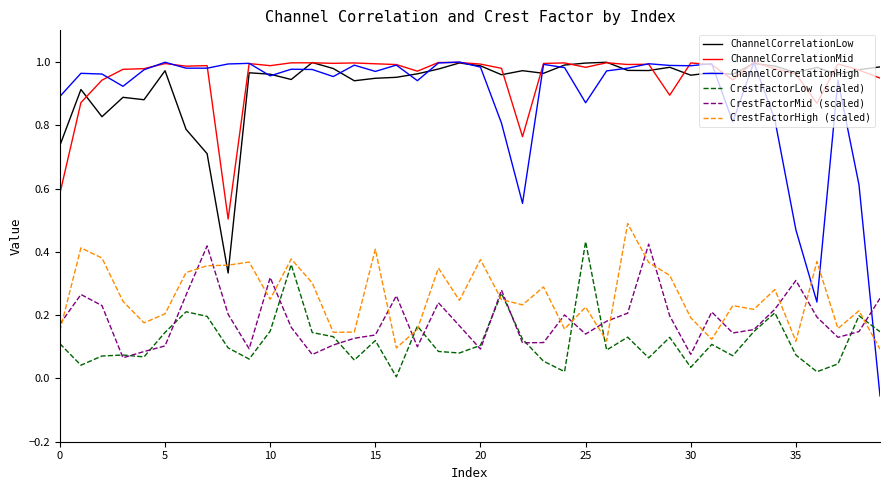

True or false: CrestFactorHigh (scaled) and CrestFactorMid (scaled) intersect in this chart.

True